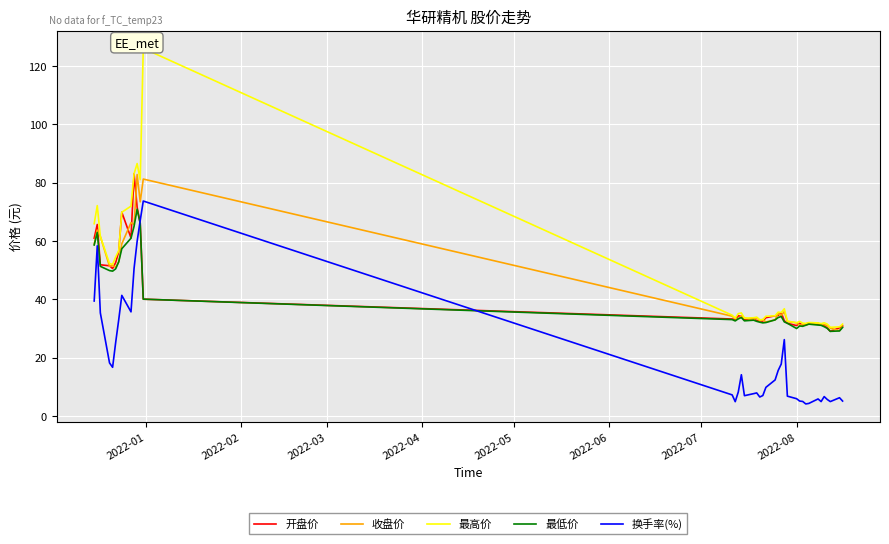

What is the lowest value of the 收盘价 series?

29.2